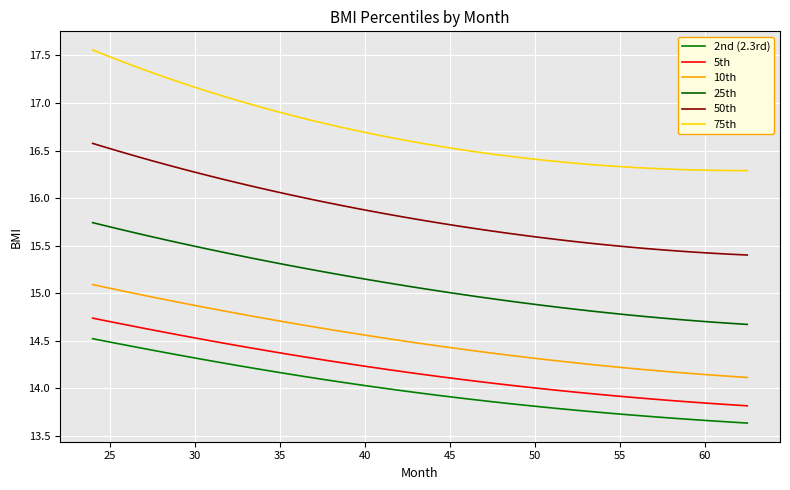

True or false: 25th has more than 1 points higher than both neighbors.

False